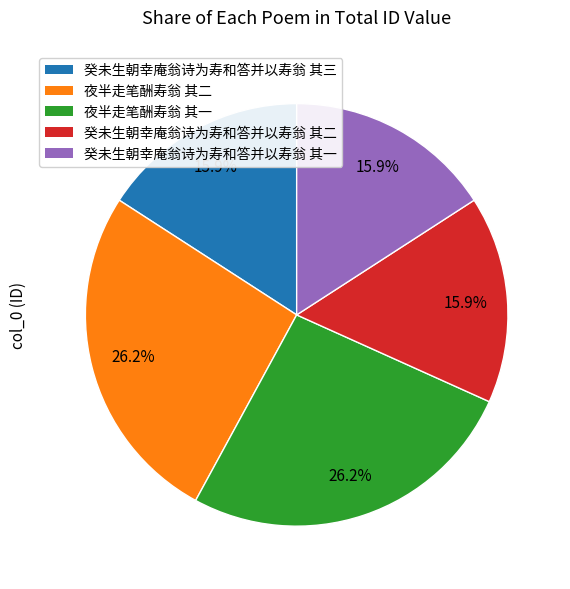

Is there a majority slice in this chart?

No